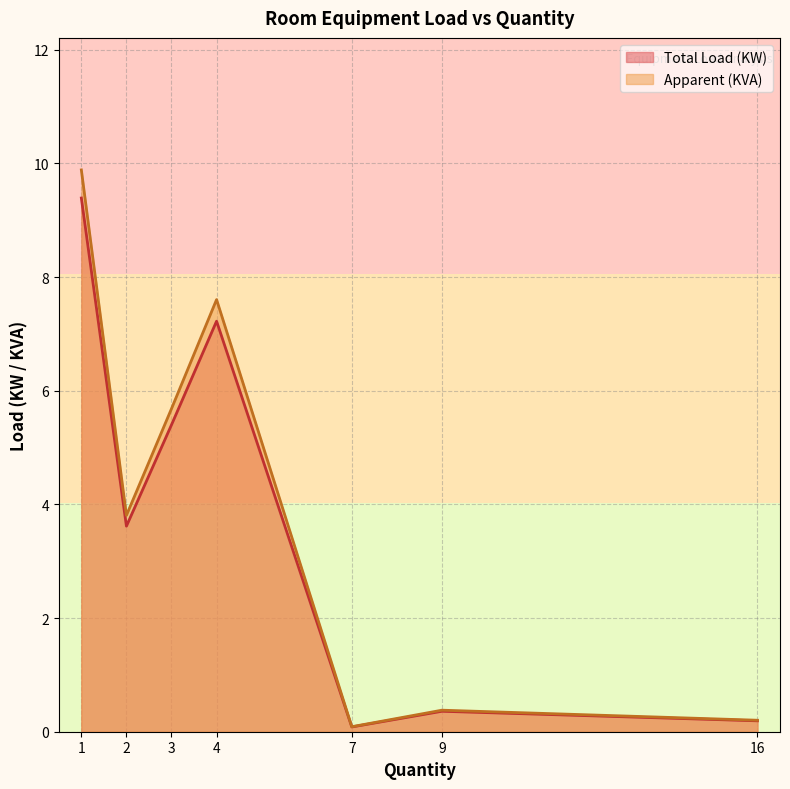

True or false: Apparent (KVA) has a value of 0.2 at 16.

True